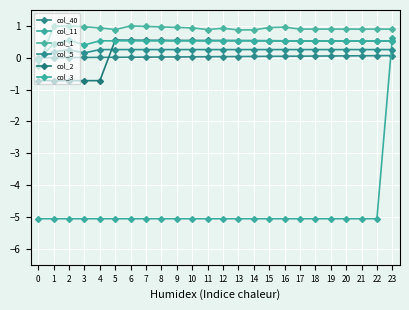

Which category has the highest value in the col_5 series?

4